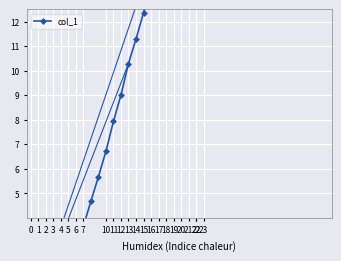

Does the chart display data point markers on the line(s)?

Yes